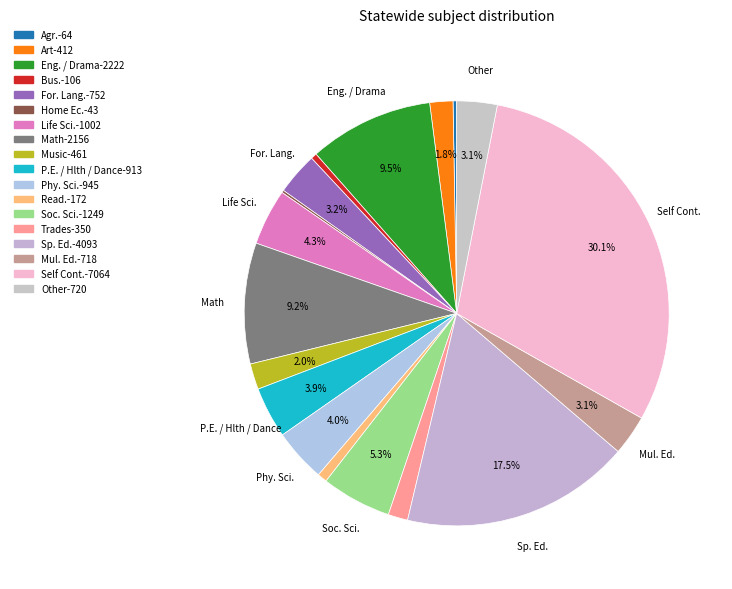

What percentage is the For. Lang. slice, to the nearest percent?

3%